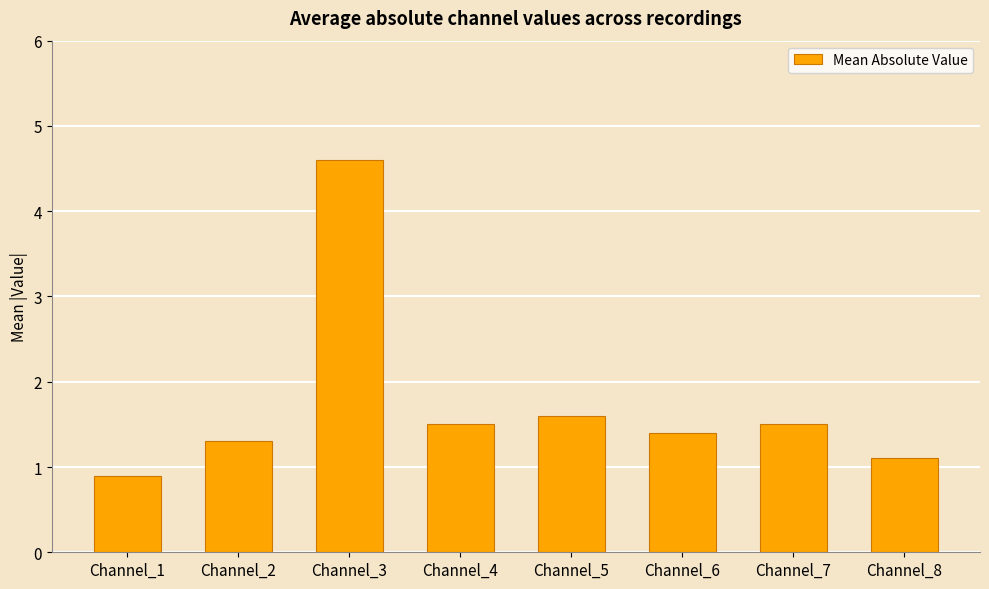

What is the change in value from Channel_4 to Channel_8?

-0.4